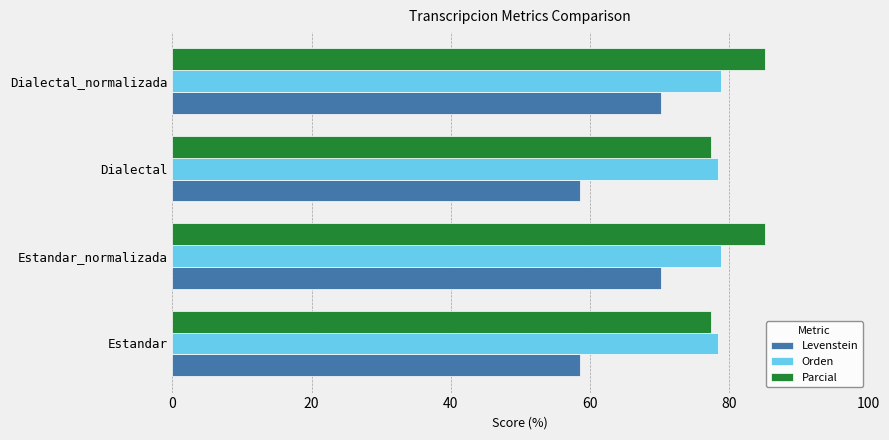

What value does the Levenstein series have at Estandar_normalizada?

70.3